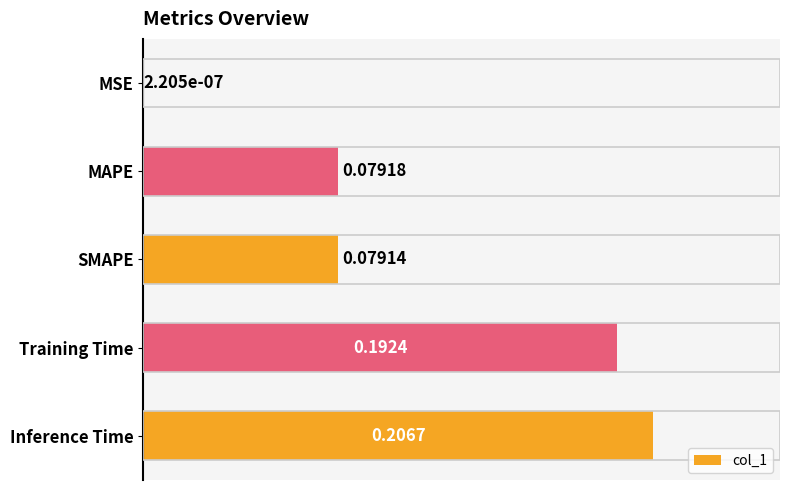

What is the sum of all values?

0.6